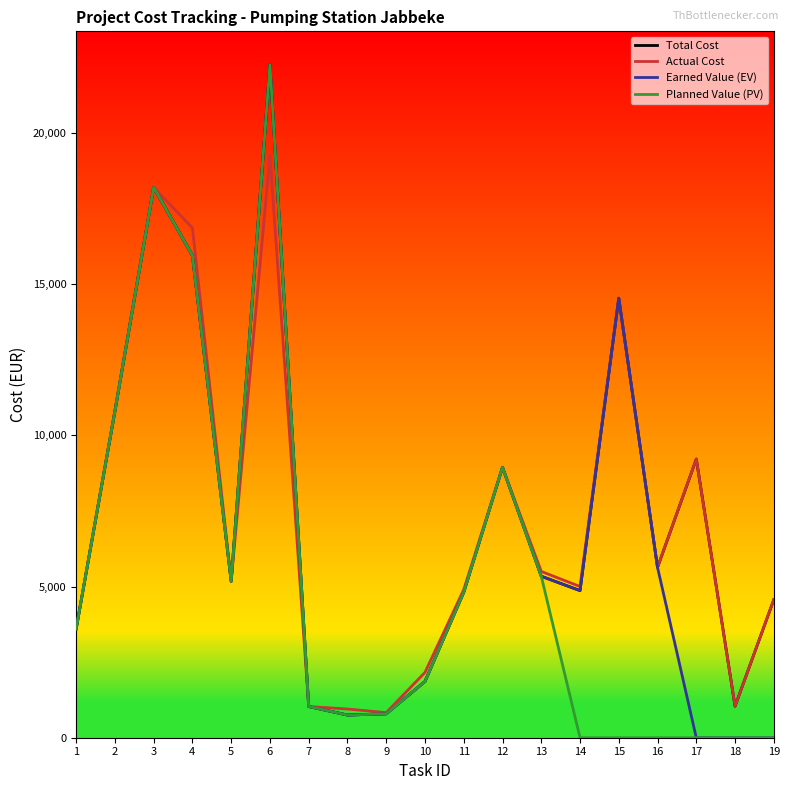

At which category is the sum across all series the highest?

6